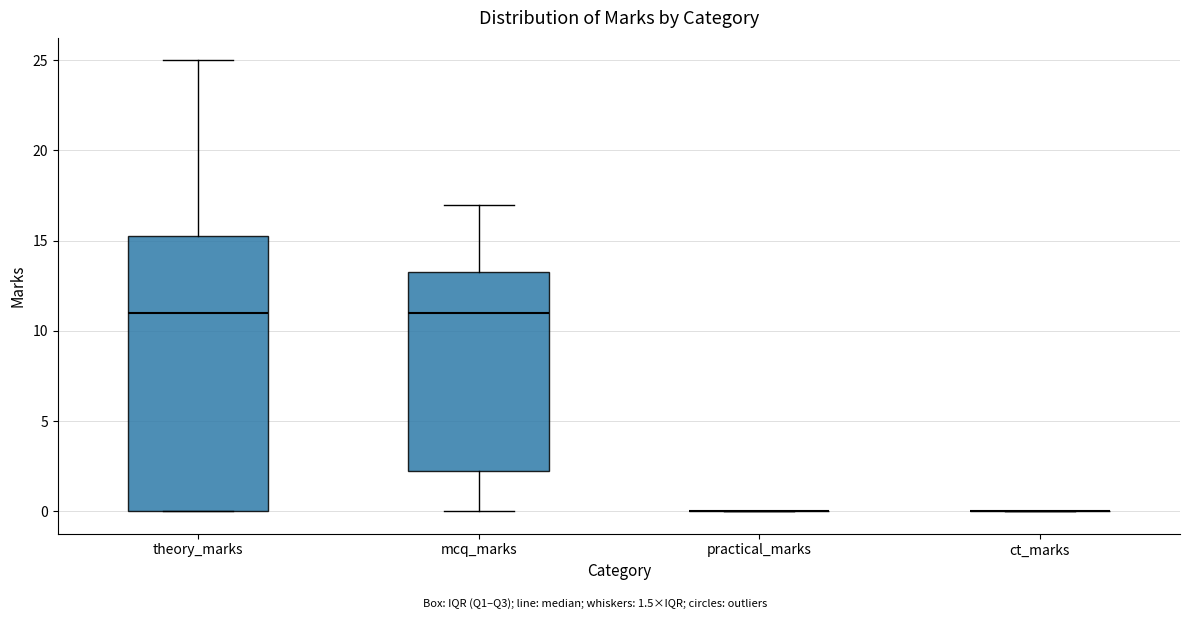

Reading left to right, transcribe this box plot: for each box, give where its median line is, the range the box spans, and where its two whiskers end, as read against the y-axis. The values are not printed on the chart, so give them approximately, as read against the axis.

theory_marks: median 11.0, box 0.0 to 15.5, whiskers 0.0 to 25.0
mcq_marks: median 11.0, box 2.5 to 13.5, whiskers 0.0 to 17.0
practical_marks: box collapsed to a line at 0.0, whiskers 0.0 to 0.0
ct_marks: box collapsed to a line at 0.0, whiskers 0.0 to 0.0